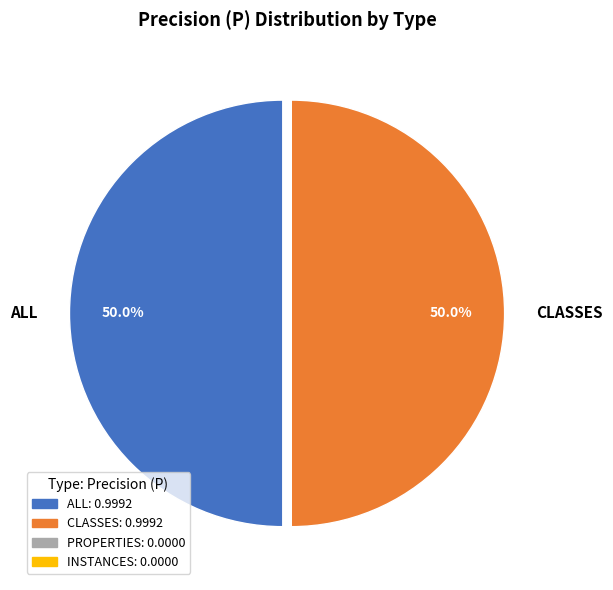

How many segments does this pie chart have?

2